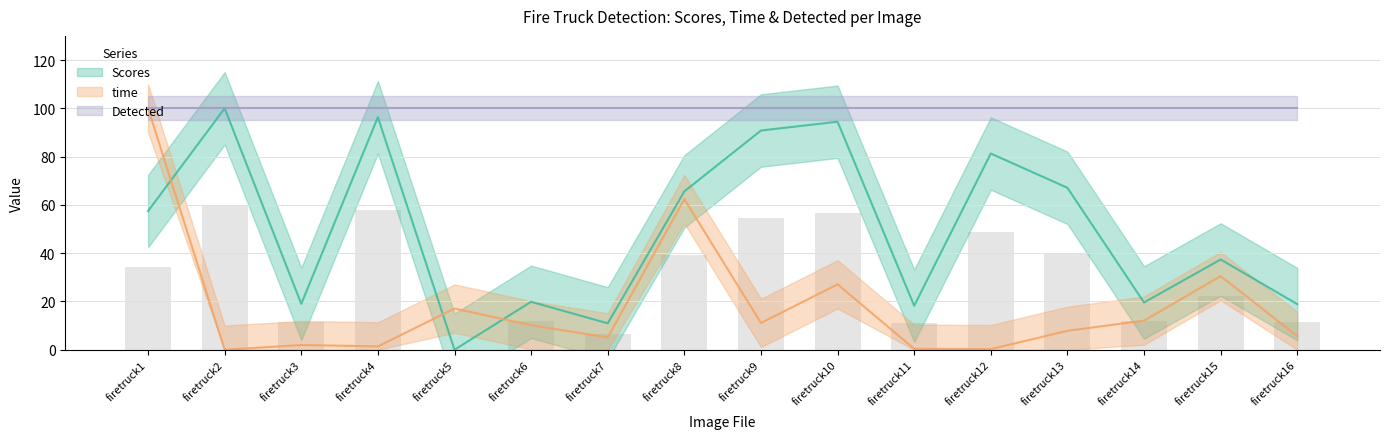

Which series has the largest range (max minus min)?

Scores